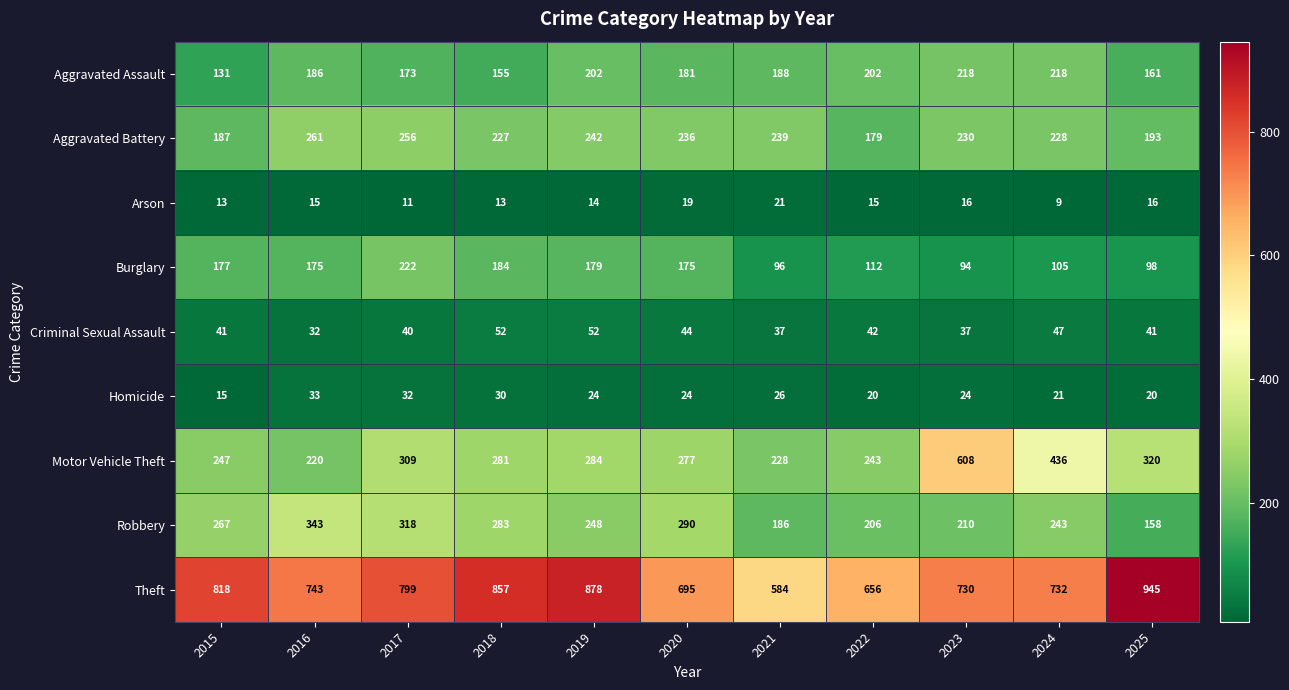

Is it true that Aggravated Assault equals 218 at 2023?

True